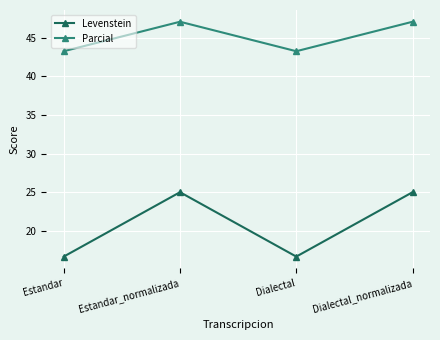

What is the difference between the second highest and minimum values in the Levenstein series?

8.3